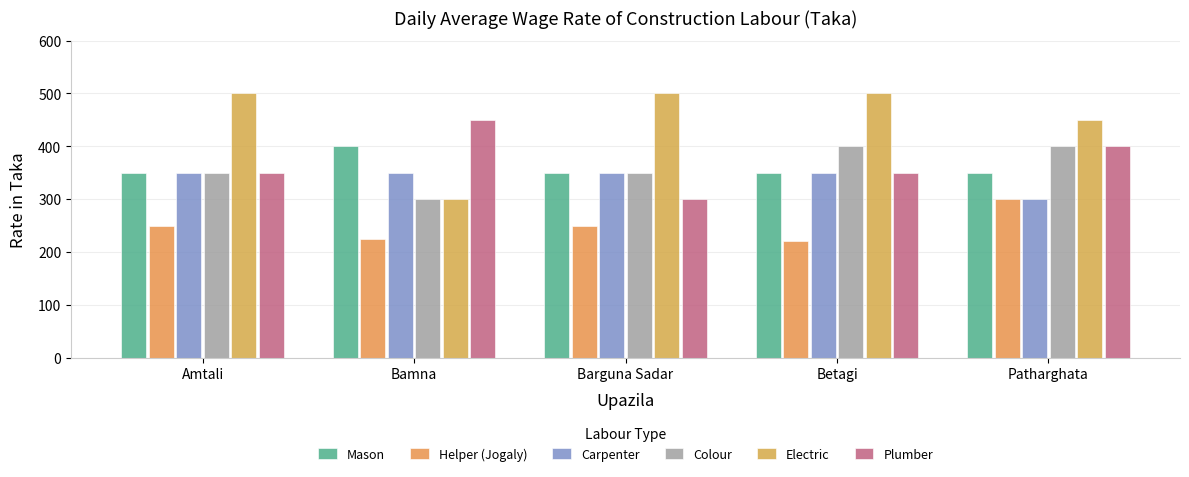

How many values in the Helper (Jogaly) series are below 250?

2